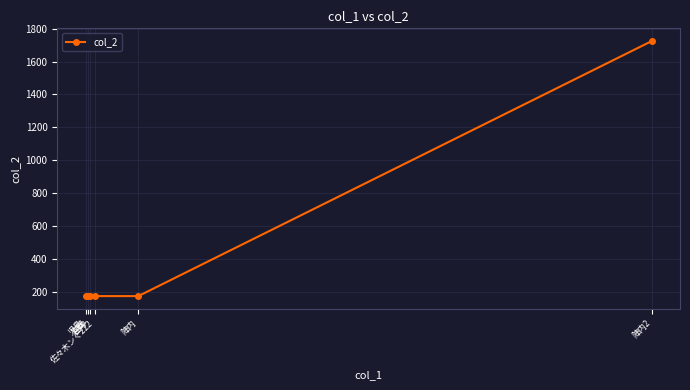

What is the sum of all values?

2586.5